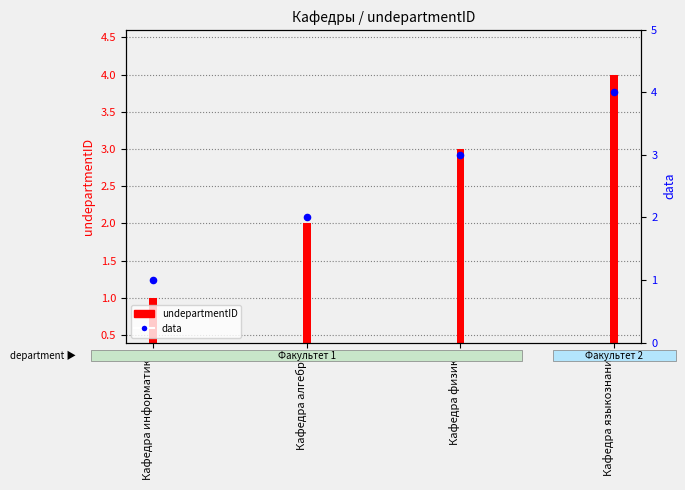

Which series has the largest total across all categories?

data